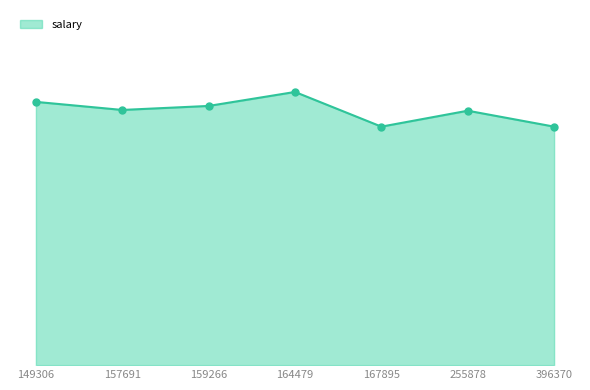

What is the ratio of the value at 164479 to the value at 149306?

1.0